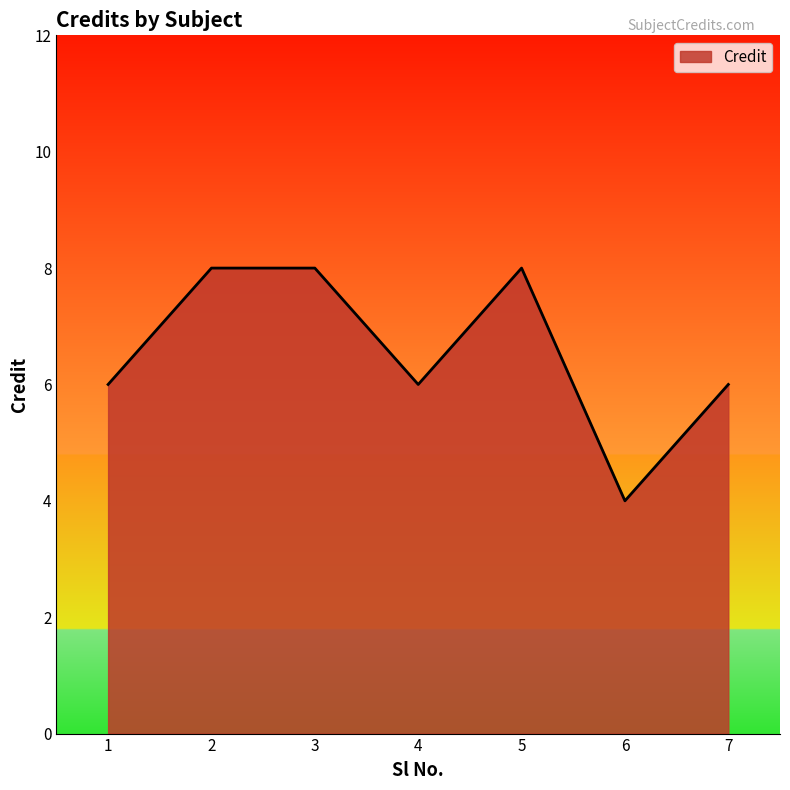

What is the average value?

7